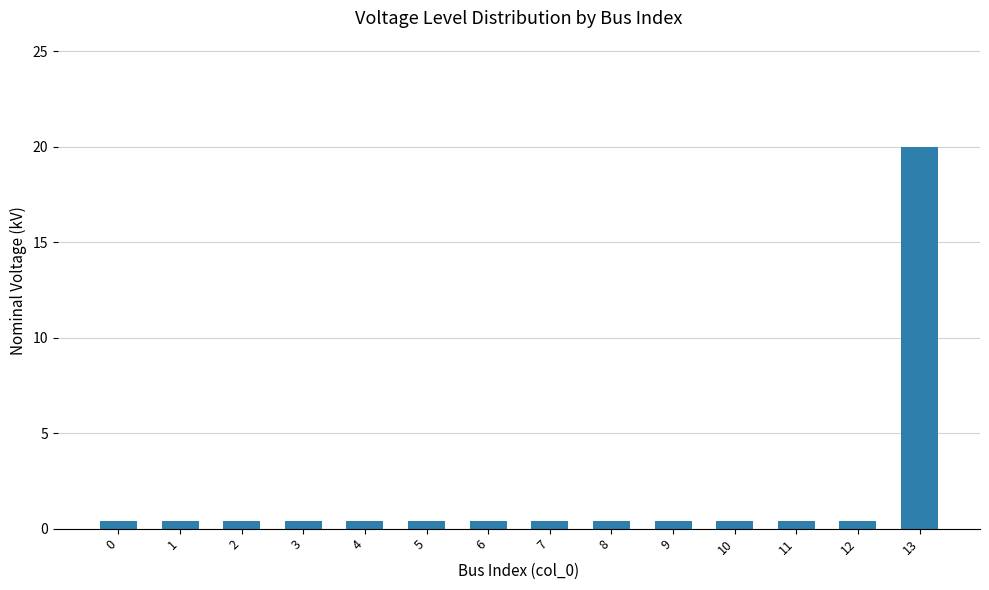

What is the difference between the maximum and minimum values?

19.6